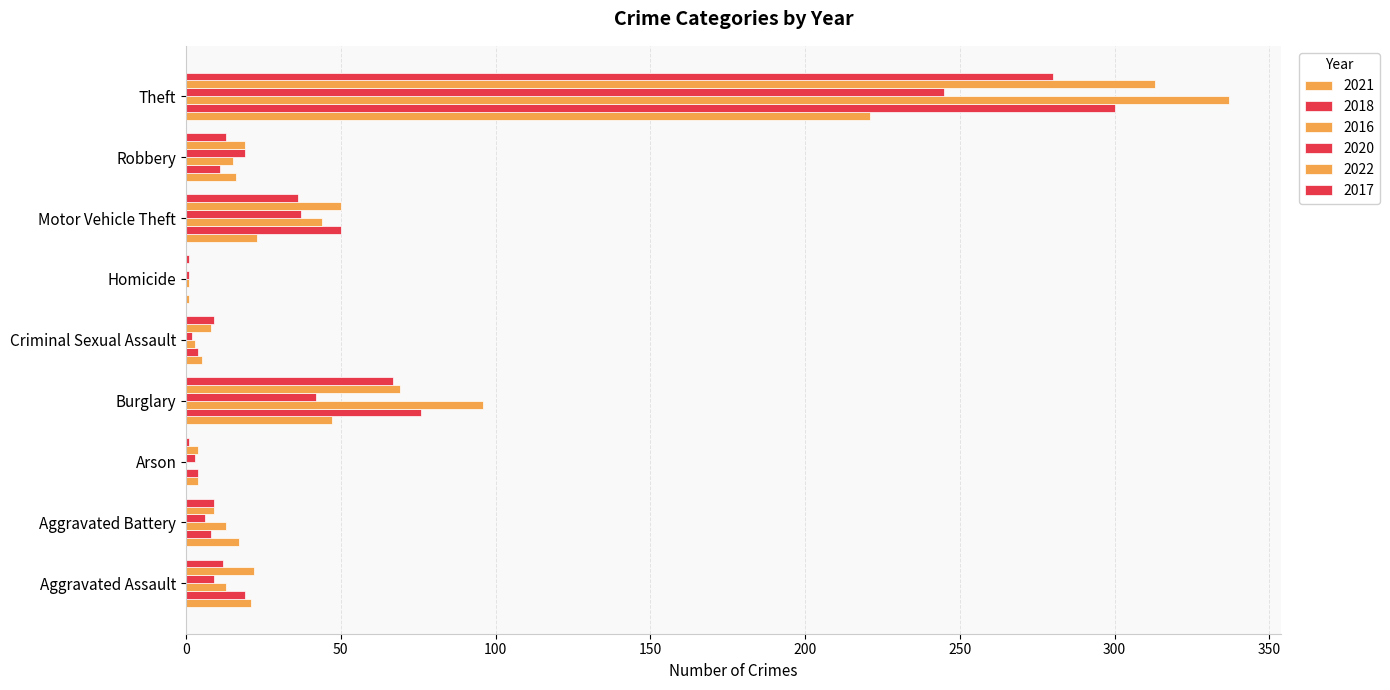

Count the number of categories in the chart.

9